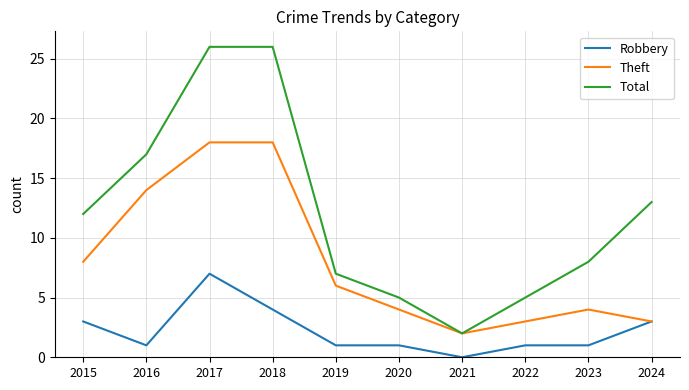

List the series in order of their peak value, highest first.

Total, Theft, Robbery